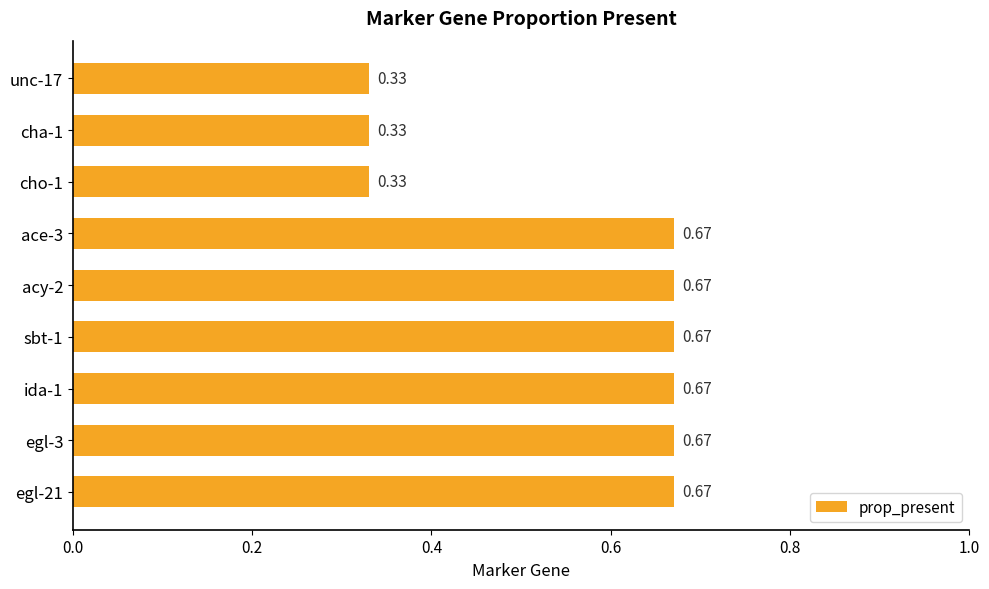

What is the sum of the values at egl-21 and acy-2?

1.3